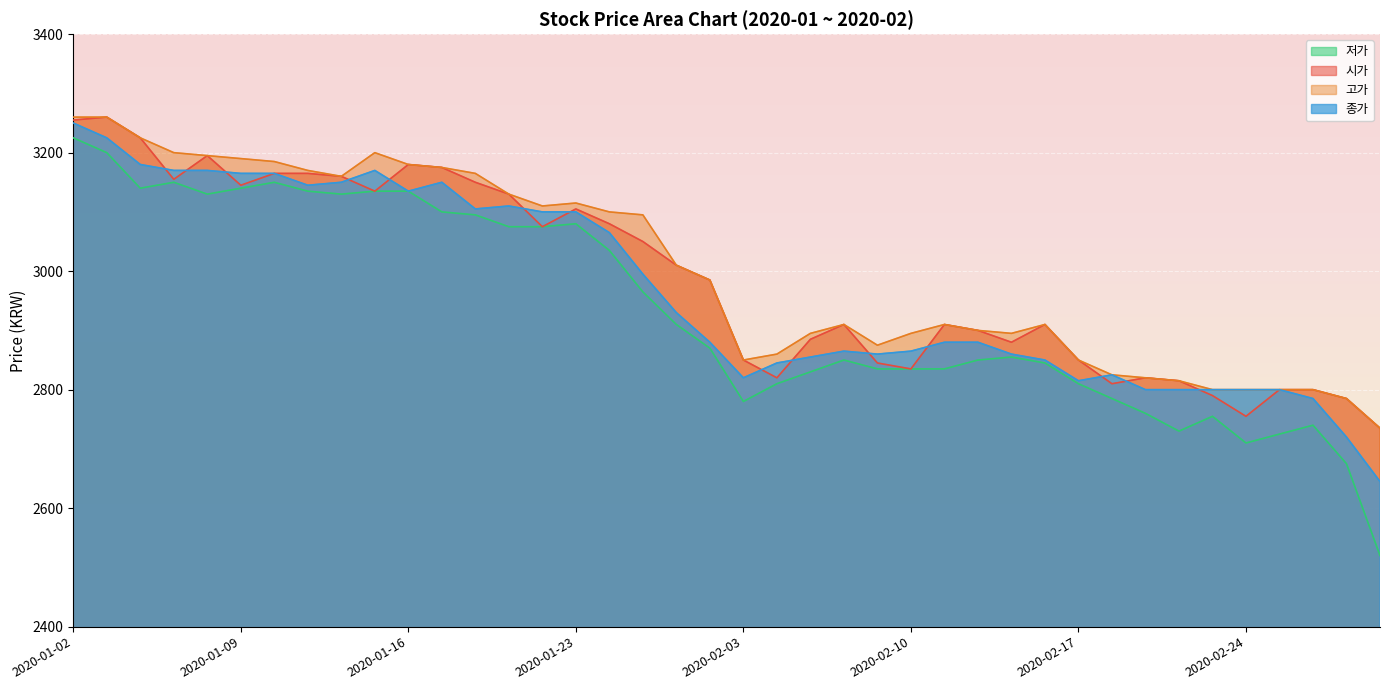

Reading left to right, extract all data points from this chart.

시가: 3255	3260	3225	3155	3195	3145	3165	3165	3160	3135	3180	3175	3150	3130	3075	3105	3080	3050	3010	2985	2850	2820	2885	2910	2845	2835	2910	2900	2880	2910	2850	2810	2820	2815	2790	2755	2800	2800	2785	2735
고가: 3260	3260	3225	3200	3195	3190	3185	3170	3160	3200	3180	3175	3165	3130	3110	3115	3100	3095	3010	2985	2850	2860	2895	2910	2875	2895	2910	2900	2895	2910	2850	2825	2820	2815	2800	2800	2800	2800	2785	2735
저가: 3225	3200	3140	3150	3130	3140	3150	3135	3130	3135	3135	3100	3095	3075	3075	3080	3035	2965	2910	2870	2780	2810	2830	2850	2835	2835	2835	2850	2855	2845	2810	2785	2760	2730	2755	2710	2725	2740	2675	2520
종가: 3250	3225	3180	3170	3170	3165	3165	3145	3150	3170	3135	3150	3105	3110	3100	3100	3065	2995	2930	2880	2820	2845	2855	2865	2860	2865	2880	2880	2860	2850	2815	2825	2800	2800	2800	2800	2800	2785	2720	2645